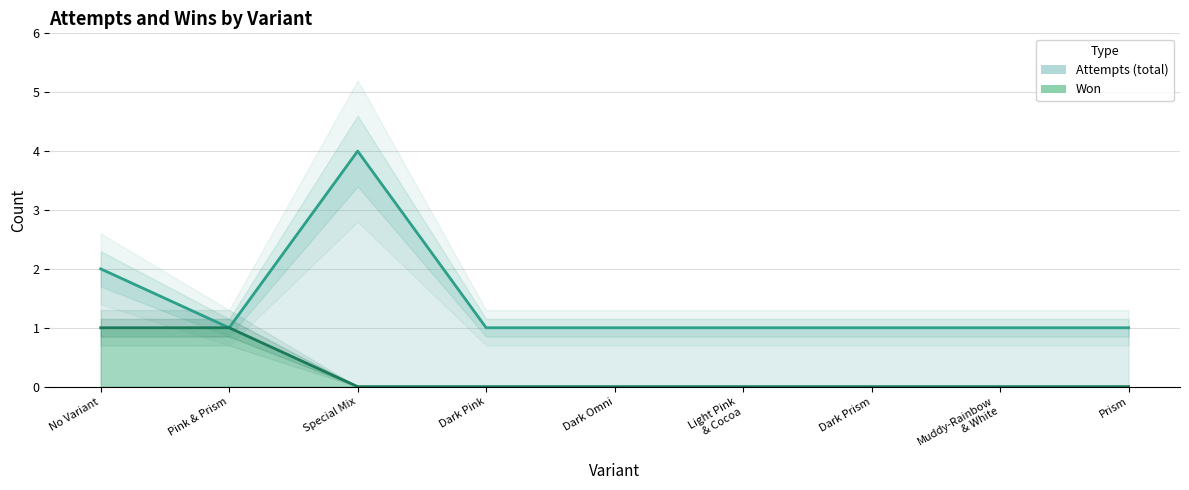

What is the average value of the attempts series?

1